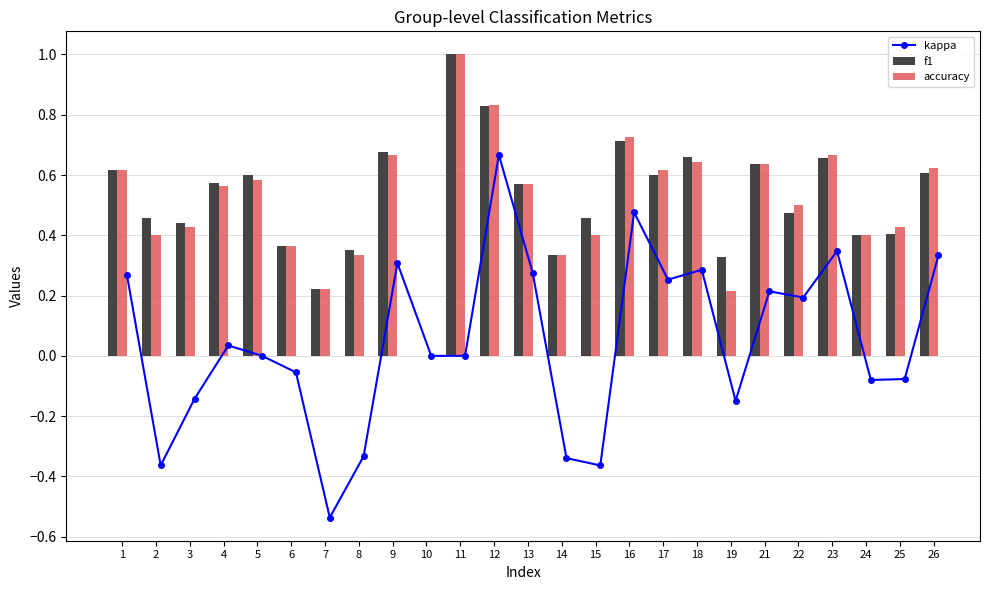

At which label does accuracy reach its peak?

11